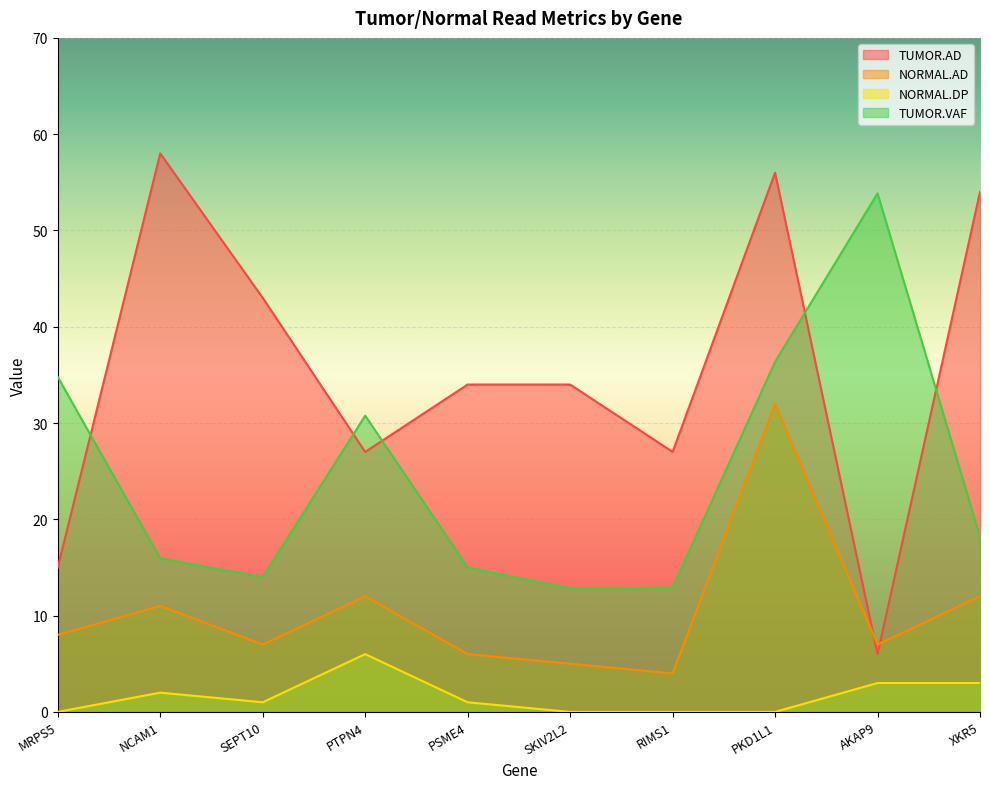

Reading right to left, what are all the values shown in this chart?

TUMOR.AD: XKR5=54.0	AKAP9=6.0	PKD1L1=56.0	RIMS1=27.0	SKIV2L2=34.0	PSME4=34.0	PTPN4=27.0	SEPT10=43.0	NCAM1=58.0	MRPS5=15.0
NORMAL.AD: XKR5=12.0	AKAP9=7.0	PKD1L1=32.0	RIMS1=4.0	SKIV2L2=5.0	PSME4=6.0	PTPN4=12.0	SEPT10=7.0	NCAM1=11.0	MRPS5=8.0
NORMAL.DP: XKR5=3.0	AKAP9=3.0	PKD1L1=0.0	RIMS1=0.0	SKIV2L2=0.0	PSME4=1.0	PTPN4=6.0	SEPT10=1.0	NCAM1=2.0	MRPS5=0.0
TUMOR.VAF: XKR5=18.2	AKAP9=53.8	PKD1L1=36.4	RIMS1=12.9	SKIV2L2=12.8	PSME4=15.0	PTPN4=30.8	SEPT10=14.0	NCAM1=15.9	MRPS5=34.8